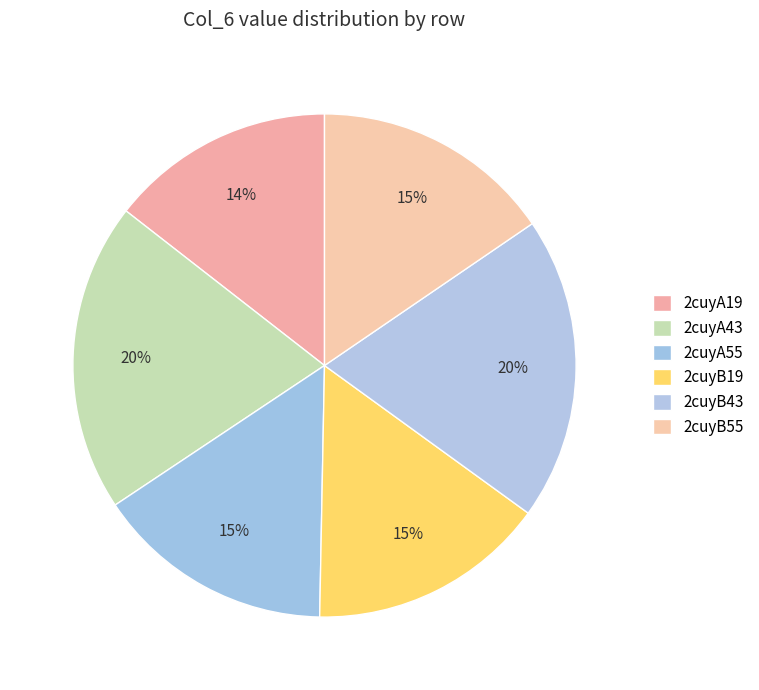

How many segments does this pie chart have?

6